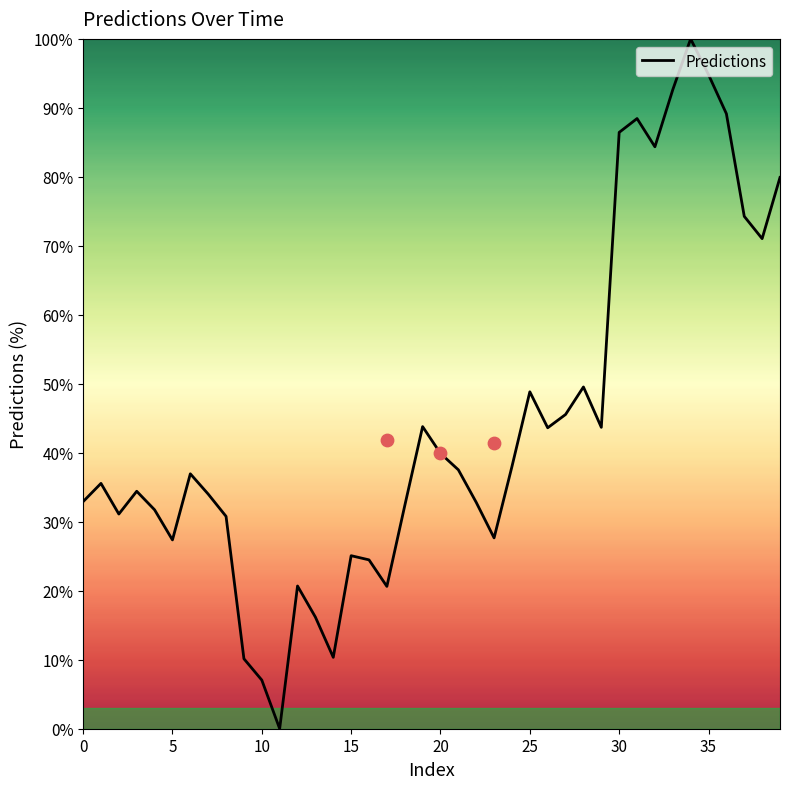

What is the change in value from 27 to 31?

+42.9